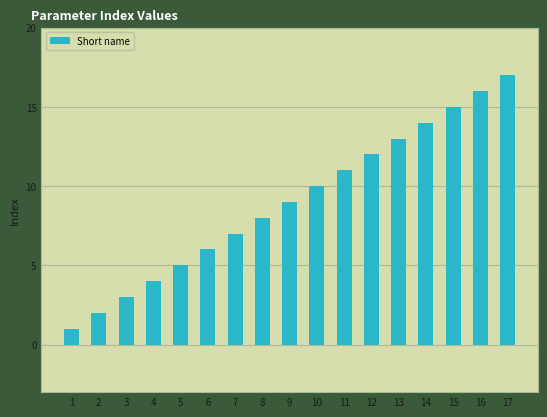

The chart shows a value of 9 at 9. True or false?

True